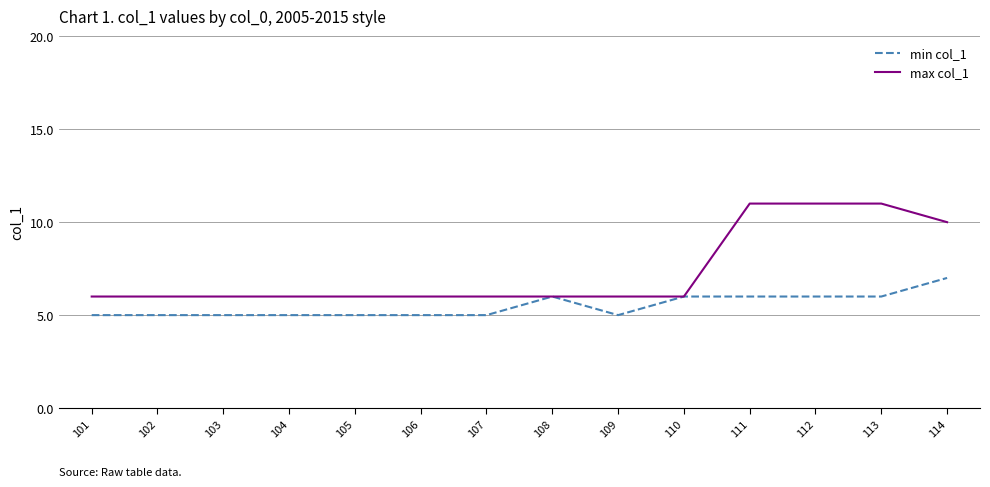

Rank the series at 114 from lowest to highest value.

min col_1, max col_1